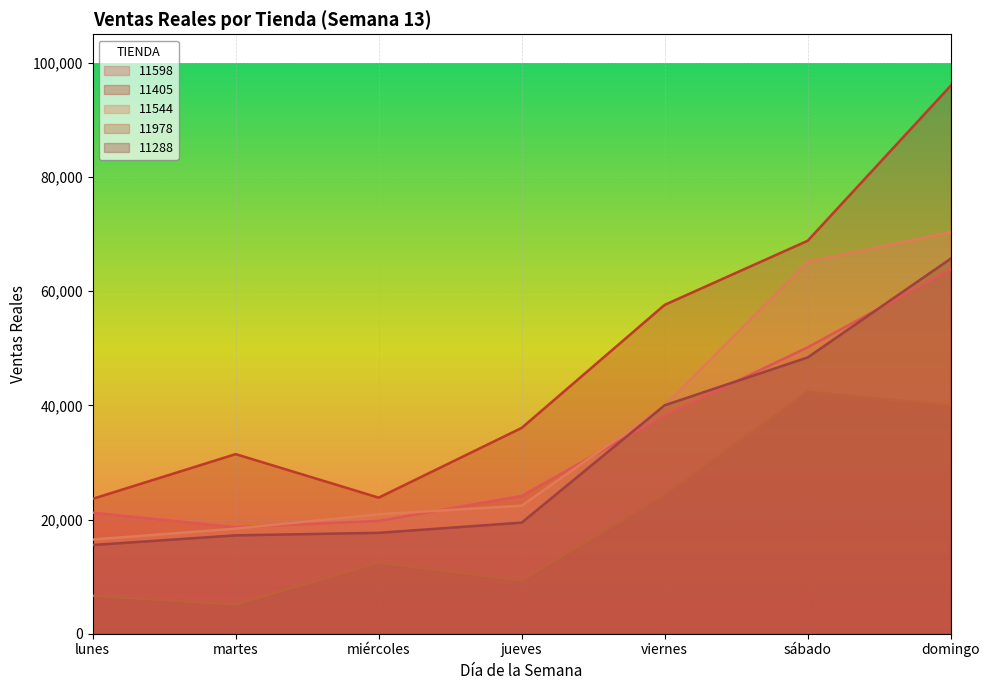

What is the difference between the maximum and minimum values in the 11978 series?

37258.0